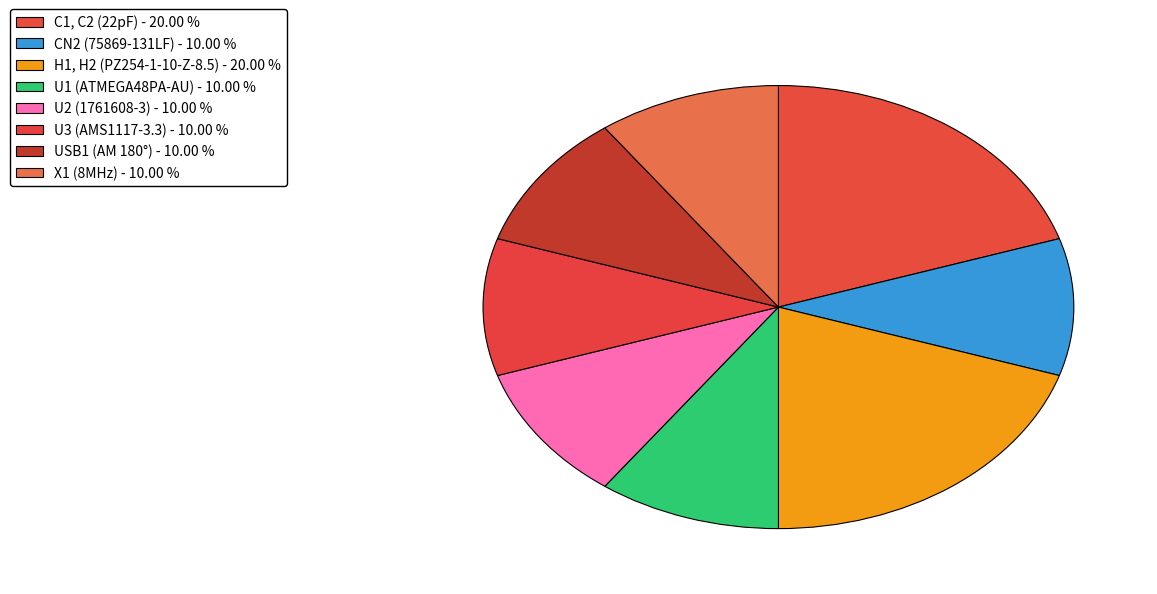

Does U1 (ATMEGA48PA-AU) account for over 50% of the chart?

No